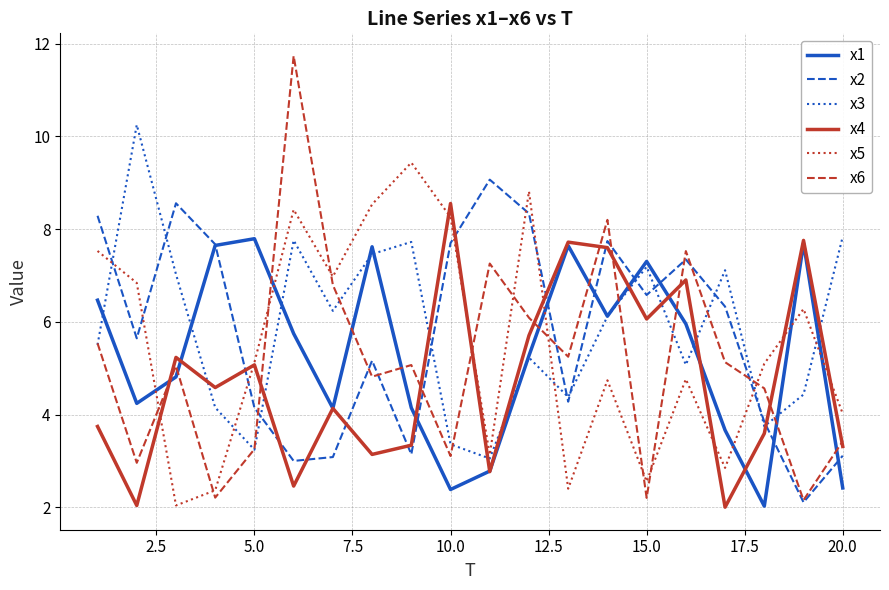

How many interior local valleys does the x1 series have?

5